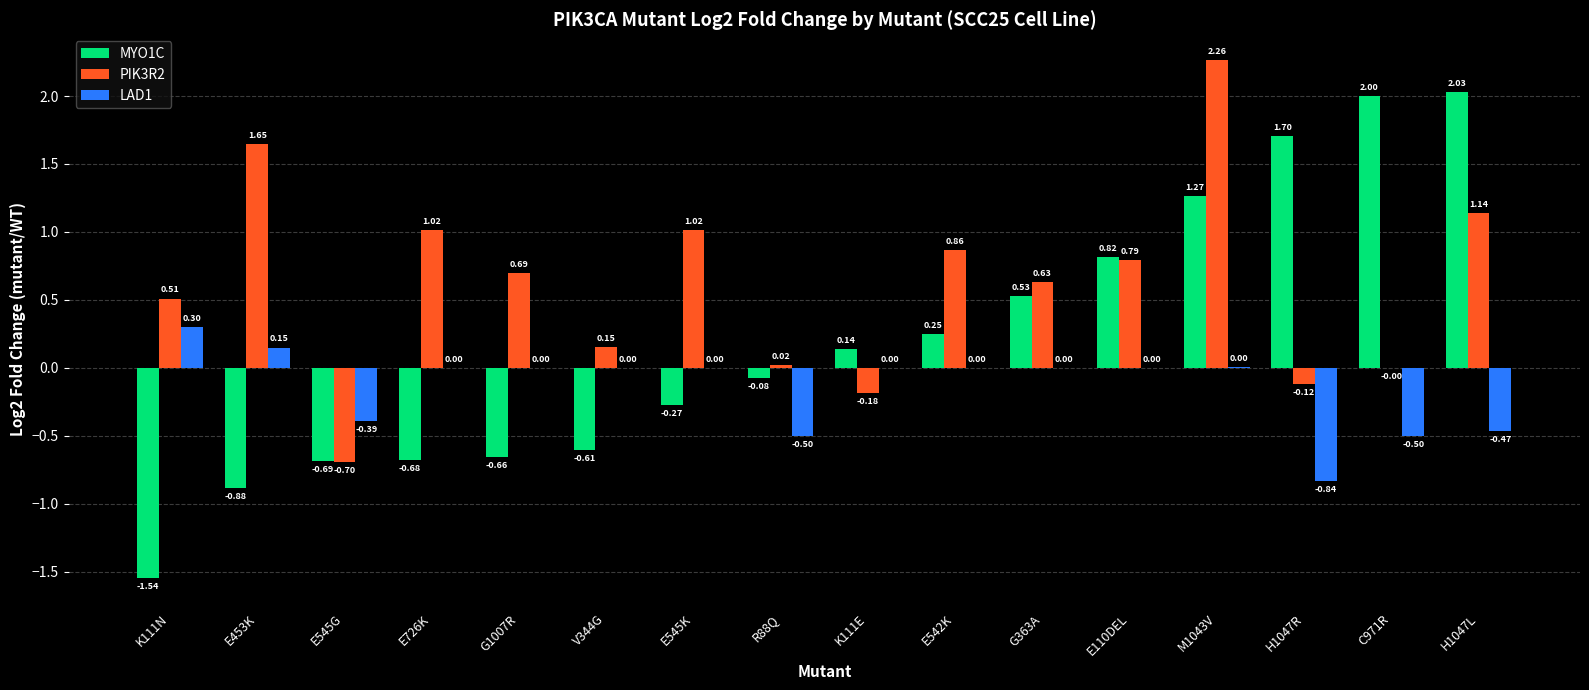

Is the value of LAD1 at E545K greater than the value of MYO1C at C971R?

No